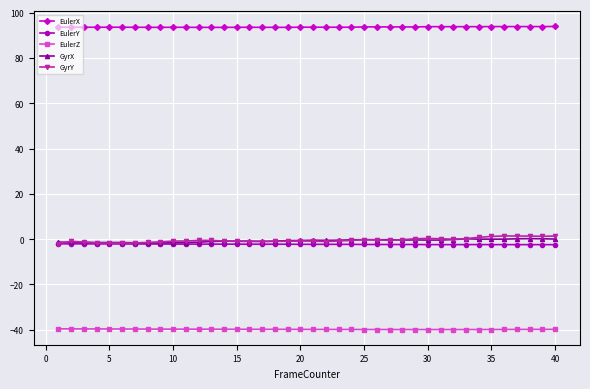

True or false: EulerX and GyrX intersect in this chart.

False